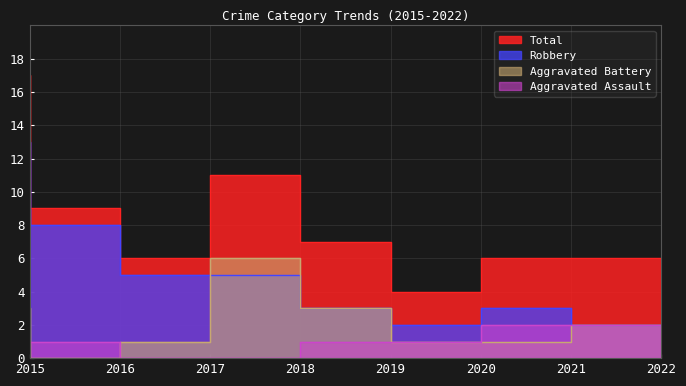

The value of Total at 2015 is 10. True or false?

False